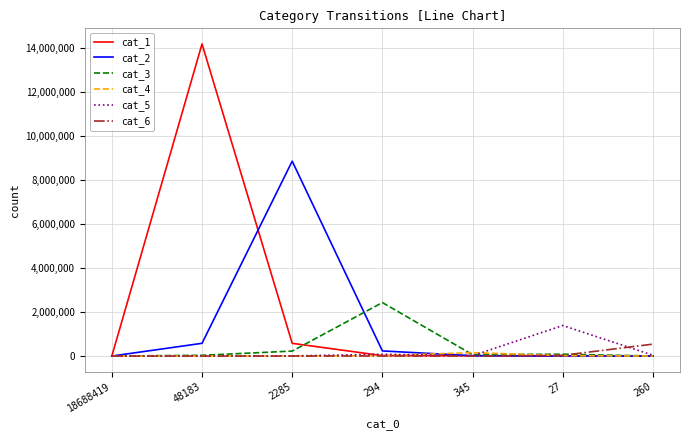

Which series has the largest range (max minus min)?

cat_1